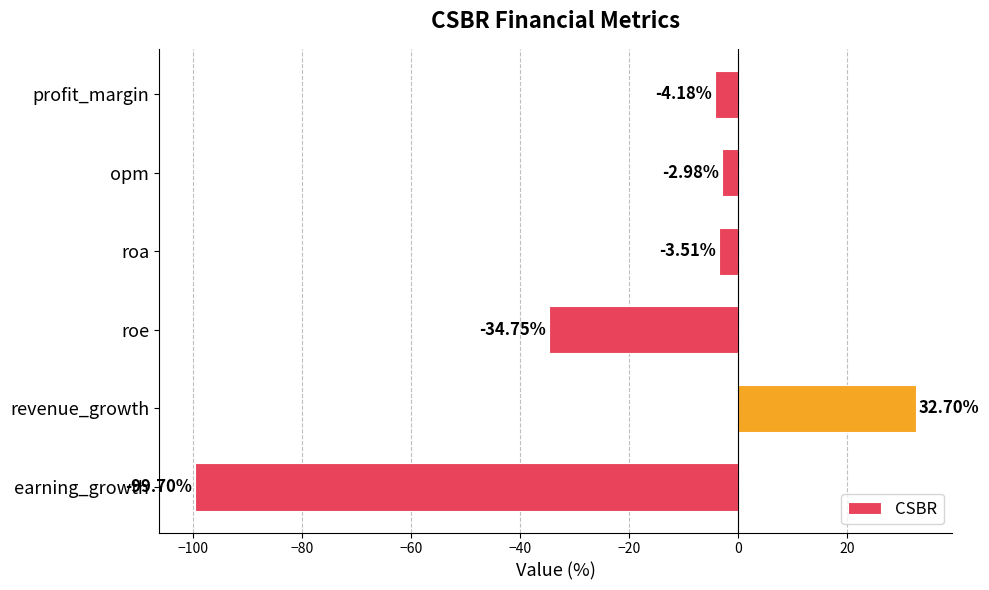

Does the chart contain any negative values?

Yes